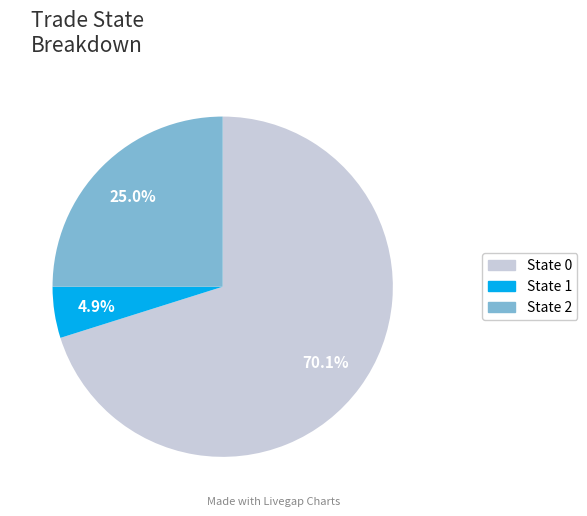

How much of the chart is everything except State 2?

75.0%